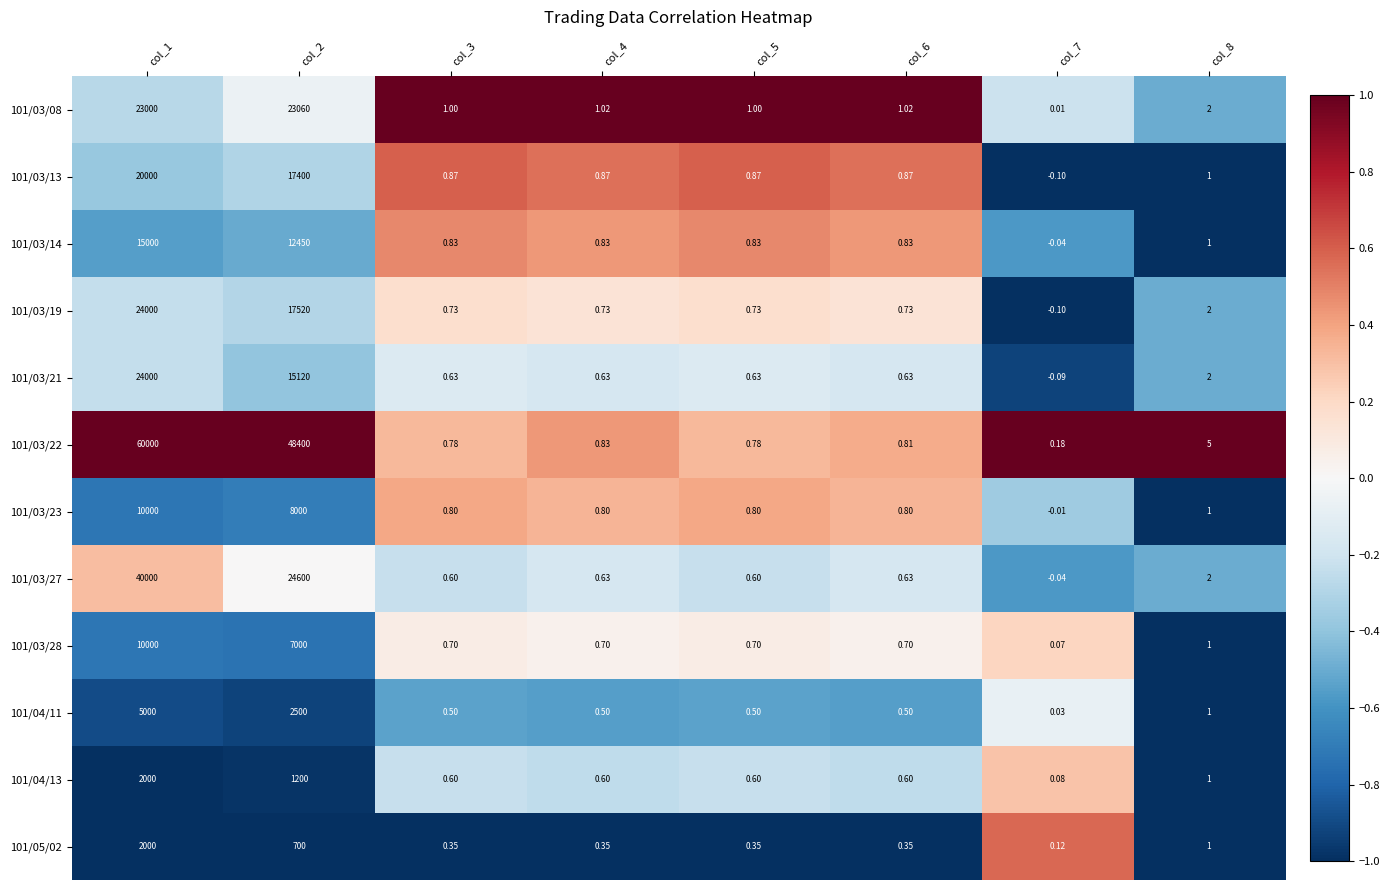

Is the value of 101/03/22 at col_3 greater than the value of 101/03/28 at col_4?

Yes